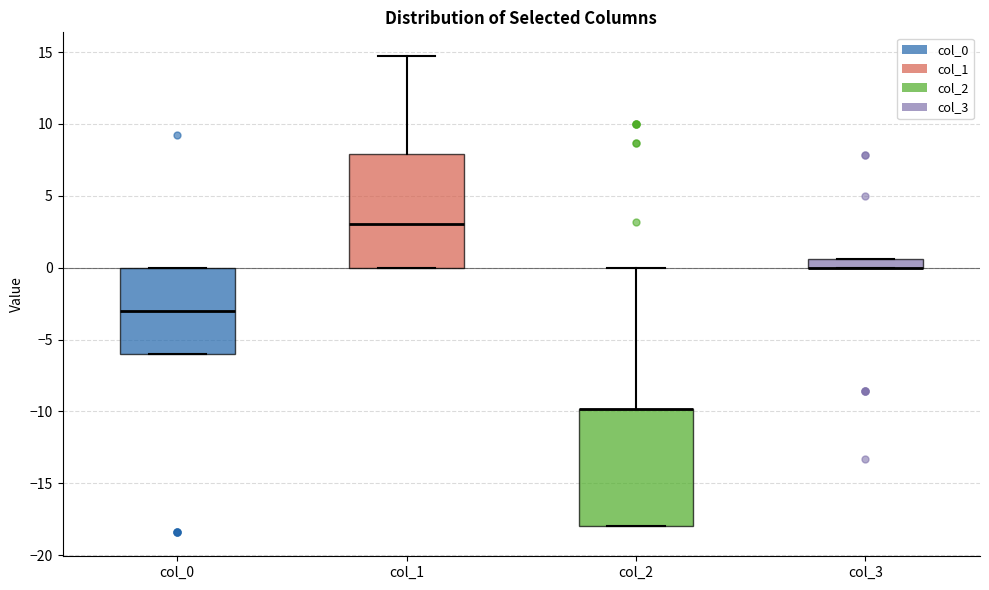

Where does the upper whisker of the box for col_2 end on the y-axis? The values are not printed on the chart, so give them approximately, as read against the axis.

0.0